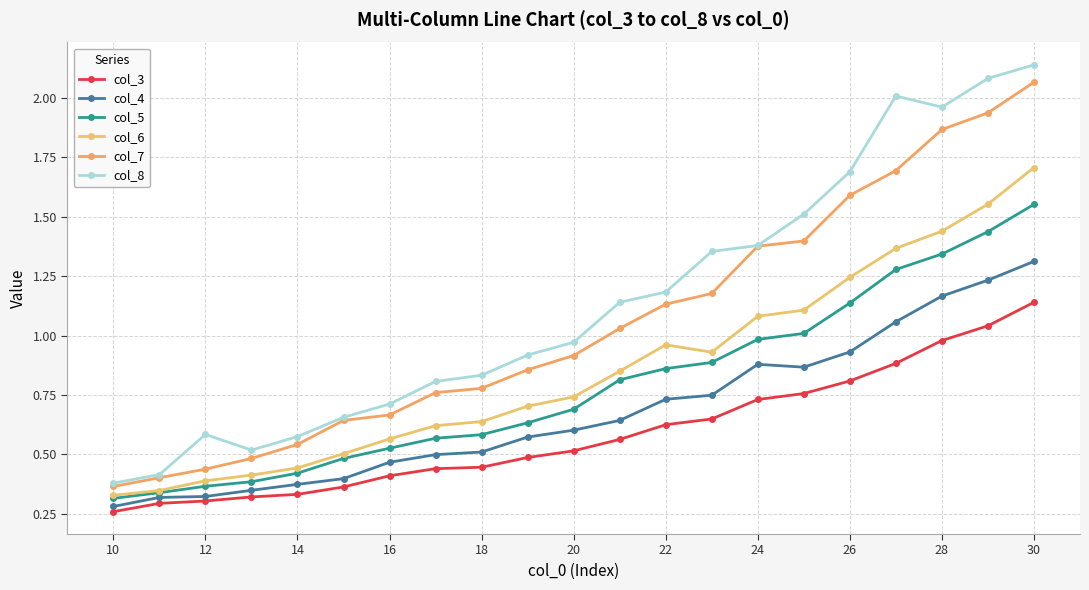

At which category is the sum across all series the highest?

30